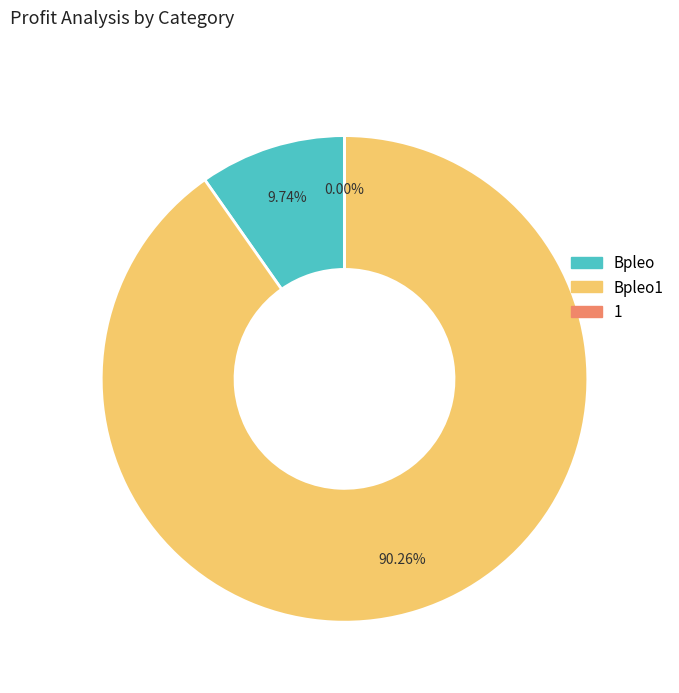

Is there any slice that represents more than half of the pie?

Yes